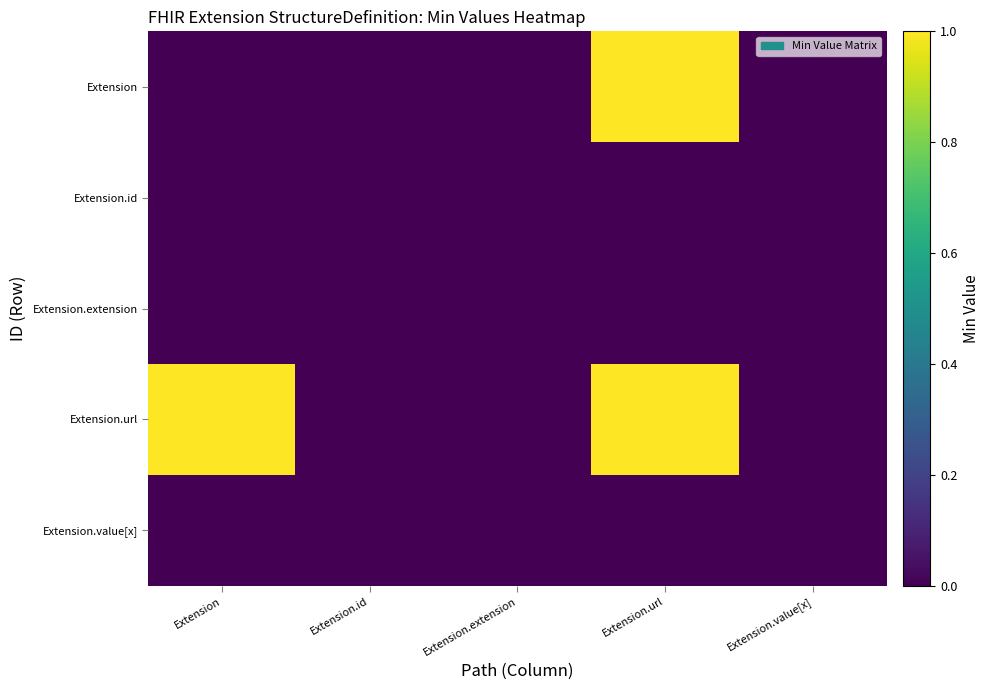

At how many categories does at least one series exceed 0?

2